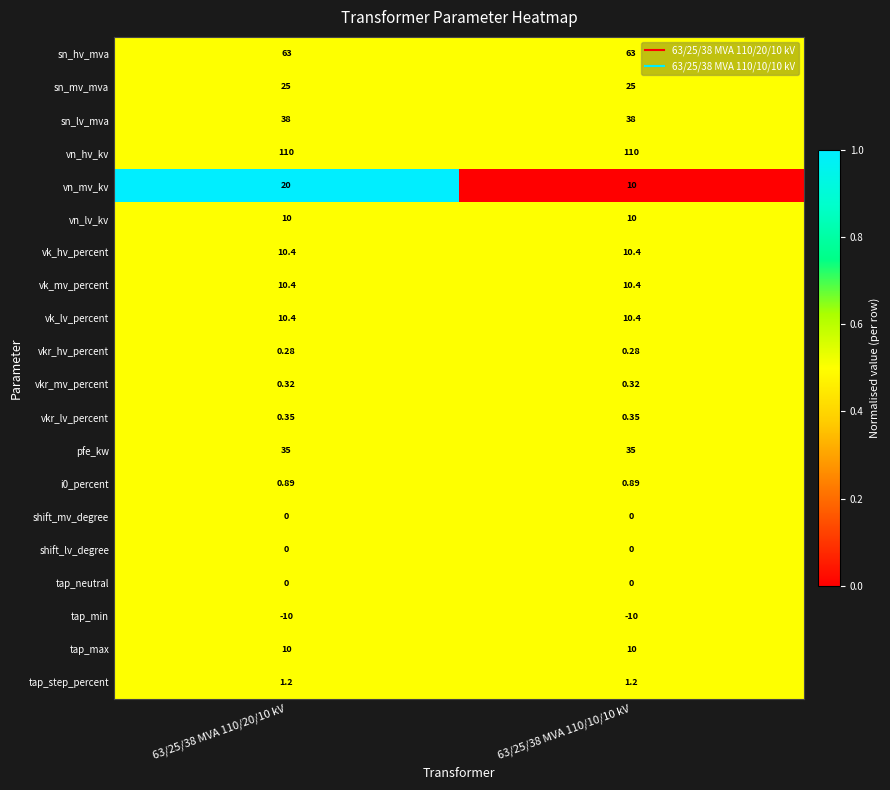

Between 63/25/38 MVA 110/20/10 kV and 63/25/38 MVA 110/10/10 kV, which series saw the biggest shift?

vn_mv_kv